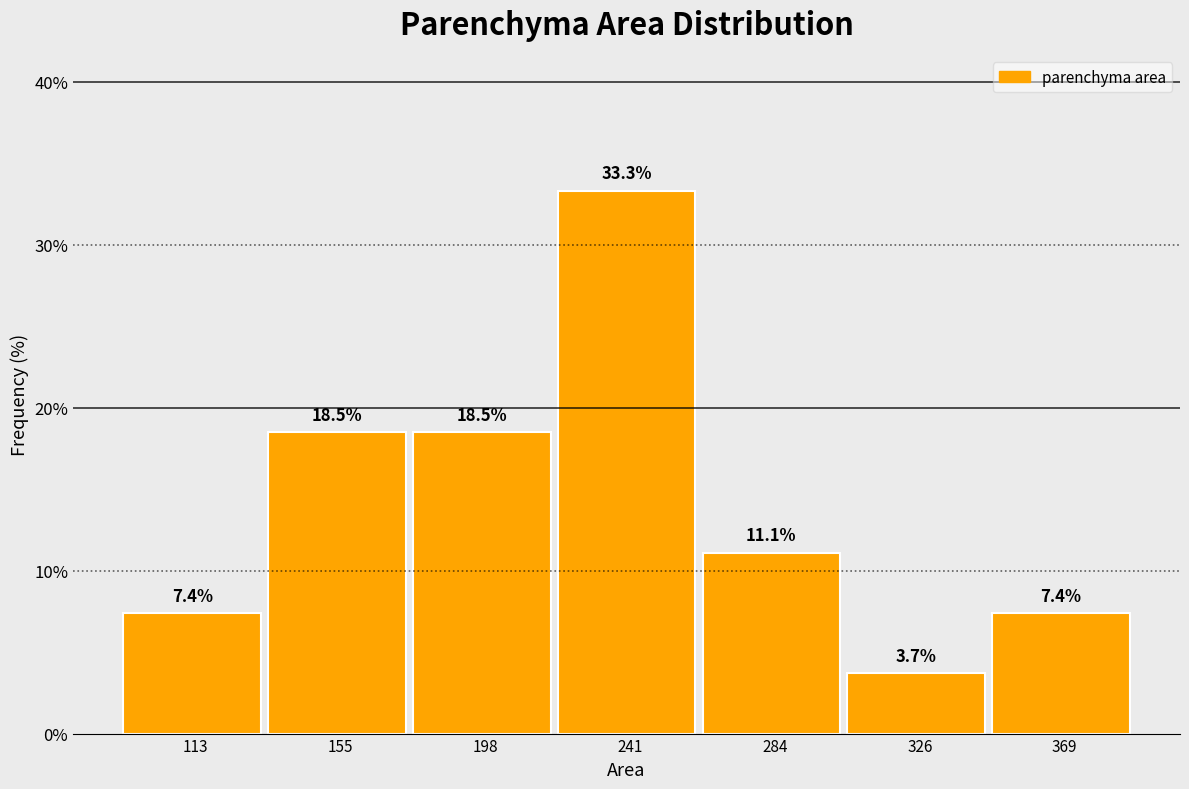

How tall is the bar that spans 90 to 135 on the x-axis? The bar edges are not printed on the chart, so give them approximately, as read against the axis.

7.4